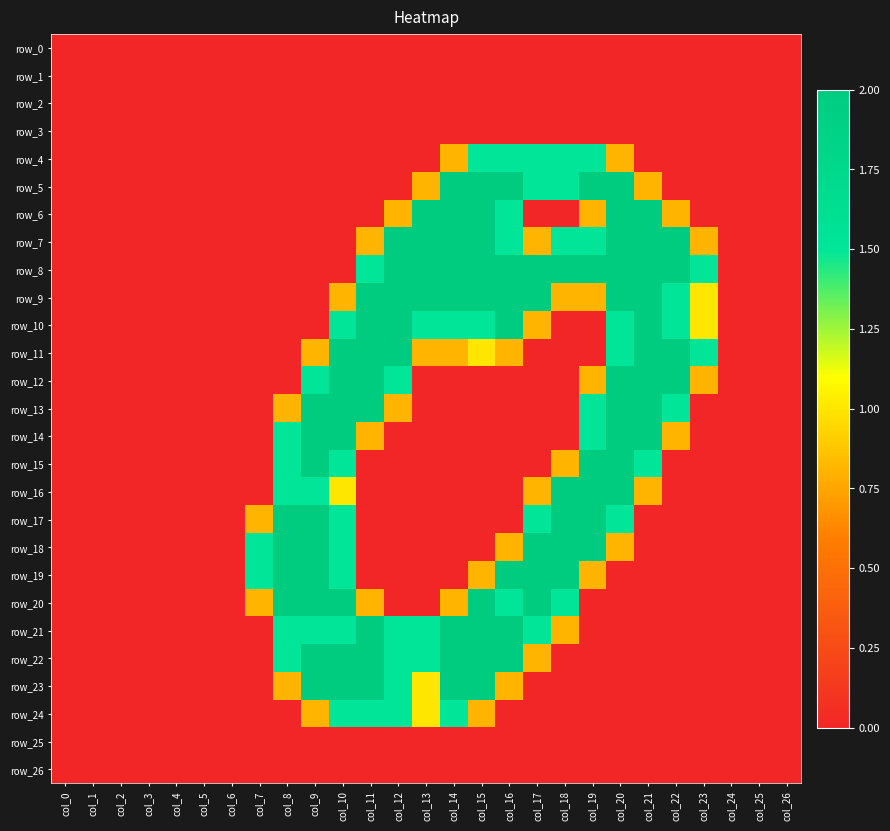

Reading left to right, what are all the values shown in this chart?

row_0: col_0=0.0	col_1=0.0	col_2=0.0	col_3=0.0	col_4=0.0	col_5=0.0	col_6=0.0	col_7=0.0	col_8=0.0	col_9=0.0	col_10=0.0	col_11=0.0	col_12=0.0	col_13=0.0	col_14=0.0	col_15=0.0	col_16=0.0	col_17=0.0	col_18=0.0	col_19=0.0	col_20=0.0	col_21=0.0	col_22=0.0	col_23=0.0	col_24=0.0	col_25=0.0	col_26=0.0
row_1: col_0=0.0	col_1=0.0	col_2=0.0	col_3=0.0	col_4=0.0	col_5=0.0	col_6=0.0	col_7=0.0	col_8=0.0	col_9=0.0	col_10=0.0	col_11=0.0	col_12=0.0	col_13=0.0	col_14=0.0	col_15=0.0	col_16=0.0	col_17=0.0	col_18=0.0	col_19=0.0	col_20=0.0	col_21=0.0	col_22=0.0	col_23=0.0	col_24=0.0	col_25=0.0	col_26=0.0
row_2: col_0=0.0	col_1=0.0	col_2=0.0	col_3=0.0	col_4=0.0	col_5=0.0	col_6=0.0	col_7=0.0	col_8=0.0	col_9=0.0	col_10=0.0	col_11=0.0	col_12=0.0	col_13=0.0	col_14=0.0	col_15=0.0	col_16=0.0	col_17=0.0	col_18=0.0	col_19=0.0	col_20=0.0	col_21=0.0	col_22=0.0	col_23=0.0	col_24=0.0	col_25=0.0	col_26=0.0
row_3: col_0=0.0	col_1=0.0	col_2=0.0	col_3=0.0	col_4=0.0	col_5=0.0	col_6=0.0	col_7=0.0	col_8=0.0	col_9=0.0	col_10=0.0	col_11=0.0	col_12=0.0	col_13=0.0	col_14=0.0	col_15=0.0	col_16=0.0	col_17=0.0	col_18=0.0	col_19=0.0	col_20=0.0	col_21=0.0	col_22=0.0	col_23=0.0	col_24=0.0	col_25=0.0	col_26=0.0
row_4: col_0=0.0	col_1=0.0	col_2=0.0	col_3=0.0	col_4=0.0	col_5=0.0	col_6=0.0	col_7=0.0	col_8=0.0	col_9=0.0	col_10=0.0	col_11=0.0	col_12=0.0	col_13=0.0	col_14=0.8	col_15=1.5	col_16=1.5	col_17=1.5	col_18=1.5	col_19=1.5	col_20=0.8	col_21=0.0	col_22=0.0	col_23=0.0	col_24=0.0	col_25=0.0	col_26=0.0
row_5: col_0=0.0	col_1=0.0	col_2=0.0	col_3=0.0	col_4=0.0	col_5=0.0	col_6=0.0	col_7=0.0	col_8=0.0	col_9=0.0	col_10=0.0	col_11=0.0	col_12=0.0	col_13=0.8	col_14=2.0	col_15=2.0	col_16=2.0	col_17=1.5	col_18=1.5	col_19=2.0	col_20=2.0	col_21=0.8	col_22=0.0	col_23=0.0	col_24=0.0	col_25=0.0	col_26=0.0
row_6: col_0=0.0	col_1=0.0	col_2=0.0	col_3=0.0	col_4=0.0	col_5=0.0	col_6=0.0	col_7=0.0	col_8=0.0	col_9=0.0	col_10=0.0	col_11=0.0	col_12=0.8	col_13=2.0	col_14=2.0	col_15=2.0	col_16=1.5	col_17=0.0	col_18=0.0	col_19=0.8	col_20=2.0	col_21=2.0	col_22=0.8	col_23=0.0	col_24=0.0	col_25=0.0	col_26=0.0
row_7: col_0=0.0	col_1=0.0	col_2=0.0	col_3=0.0	col_4=0.0	col_5=0.0	col_6=0.0	col_7=0.0	col_8=0.0	col_9=0.0	col_10=0.0	col_11=0.8	col_12=2.0	col_13=2.0	col_14=2.0	col_15=2.0	col_16=1.5	col_17=0.8	col_18=1.5	col_19=1.5	col_20=2.0	col_21=2.0	col_22=2.0	col_23=0.8	col_24=0.0	col_25=0.0	col_26=0.0
row_8: col_0=0.0	col_1=0.0	col_2=0.0	col_3=0.0	col_4=0.0	col_5=0.0	col_6=0.0	col_7=0.0	col_8=0.0	col_9=0.0	col_10=0.0	col_11=1.5	col_12=2.0	col_13=2.0	col_14=2.0	col_15=2.0	col_16=2.0	col_17=2.0	col_18=2.0	col_19=2.0	col_20=2.0	col_21=2.0	col_22=2.0	col_23=1.5	col_24=0.0	col_25=0.0	col_26=0.0
row_9: col_0=0.0	col_1=0.0	col_2=0.0	col_3=0.0	col_4=0.0	col_5=0.0	col_6=0.0	col_7=0.0	col_8=0.0	col_9=0.0	col_10=0.8	col_11=2.0	col_12=2.0	col_13=2.0	col_14=2.0	col_15=2.0	col_16=2.0	col_17=2.0	col_18=0.8	col_19=0.8	col_20=2.0	col_21=2.0	col_22=1.5	col_23=1.0	col_24=0.0	col_25=0.0	col_26=0.0
row_10: col_0=0.0	col_1=0.0	col_2=0.0	col_3=0.0	col_4=0.0	col_5=0.0	col_6=0.0	col_7=0.0	col_8=0.0	col_9=0.0	col_10=1.5	col_11=2.0	col_12=2.0	col_13=1.5	col_14=1.5	col_15=1.5	col_16=2.0	col_17=0.8	col_18=0.0	col_19=0.0	col_20=1.5	col_21=2.0	col_22=1.5	col_23=1.0	col_24=0.0	col_25=0.0	col_26=0.0
row_11: col_0=0.0	col_1=0.0	col_2=0.0	col_3=0.0	col_4=0.0	col_5=0.0	col_6=0.0	col_7=0.0	col_8=0.0	col_9=0.8	col_10=2.0	col_11=2.0	col_12=2.0	col_13=0.8	col_14=0.8	col_15=1.0	col_16=0.8	col_17=0.0	col_18=0.0	col_19=0.0	col_20=1.5	col_21=2.0	col_22=2.0	col_23=1.5	col_24=0.0	col_25=0.0	col_26=0.0
row_12: col_0=0.0	col_1=0.0	col_2=0.0	col_3=0.0	col_4=0.0	col_5=0.0	col_6=0.0	col_7=0.0	col_8=0.0	col_9=1.5	col_10=2.0	col_11=2.0	col_12=1.5	col_13=0.0	col_14=0.0	col_15=0.0	col_16=0.0	col_17=0.0	col_18=0.0	col_19=0.8	col_20=2.0	col_21=2.0	col_22=2.0	col_23=0.8	col_24=0.0	col_25=0.0	col_26=0.0
row_13: col_0=0.0	col_1=0.0	col_2=0.0	col_3=0.0	col_4=0.0	col_5=0.0	col_6=0.0	col_7=0.0	col_8=0.8	col_9=2.0	col_10=2.0	col_11=2.0	col_12=0.8	col_13=0.0	col_14=0.0	col_15=0.0	col_16=0.0	col_17=0.0	col_18=0.0	col_19=1.5	col_20=2.0	col_21=2.0	col_22=1.5	col_23=0.0	col_24=0.0	col_25=0.0	col_26=0.0
row_14: col_0=0.0	col_1=0.0	col_2=0.0	col_3=0.0	col_4=0.0	col_5=0.0	col_6=0.0	col_7=0.0	col_8=1.5	col_9=2.0	col_10=2.0	col_11=0.8	col_12=0.0	col_13=0.0	col_14=0.0	col_15=0.0	col_16=0.0	col_17=0.0	col_18=0.0	col_19=1.5	col_20=2.0	col_21=2.0	col_22=0.8	col_23=0.0	col_24=0.0	col_25=0.0	col_26=0.0
row_15: col_0=0.0	col_1=0.0	col_2=0.0	col_3=0.0	col_4=0.0	col_5=0.0	col_6=0.0	col_7=0.0	col_8=1.5	col_9=2.0	col_10=1.5	col_11=0.0	col_12=0.0	col_13=0.0	col_14=0.0	col_15=0.0	col_16=0.0	col_17=0.0	col_18=0.8	col_19=2.0	col_20=2.0	col_21=1.5	col_22=0.0	col_23=0.0	col_24=0.0	col_25=0.0	col_26=0.0
row_16: col_0=0.0	col_1=0.0	col_2=0.0	col_3=0.0	col_4=0.0	col_5=0.0	col_6=0.0	col_7=0.0	col_8=1.5	col_9=1.5	col_10=1.0	col_11=0.0	col_12=0.0	col_13=0.0	col_14=0.0	col_15=0.0	col_16=0.0	col_17=0.8	col_18=2.0	col_19=2.0	col_20=2.0	col_21=0.8	col_22=0.0	col_23=0.0	col_24=0.0	col_25=0.0	col_26=0.0
row_17: col_0=0.0	col_1=0.0	col_2=0.0	col_3=0.0	col_4=0.0	col_5=0.0	col_6=0.0	col_7=0.8	col_8=2.0	col_9=2.0	col_10=1.5	col_11=0.0	col_12=0.0	col_13=0.0	col_14=0.0	col_15=0.0	col_16=0.0	col_17=1.5	col_18=2.0	col_19=2.0	col_20=1.5	col_21=0.0	col_22=0.0	col_23=0.0	col_24=0.0	col_25=0.0	col_26=0.0
row_18: col_0=0.0	col_1=0.0	col_2=0.0	col_3=0.0	col_4=0.0	col_5=0.0	col_6=0.0	col_7=1.5	col_8=2.0	col_9=2.0	col_10=1.5	col_11=0.0	col_12=0.0	col_13=0.0	col_14=0.0	col_15=0.0	col_16=0.8	col_17=2.0	col_18=2.0	col_19=2.0	col_20=0.8	col_21=0.0	col_22=0.0	col_23=0.0	col_24=0.0	col_25=0.0	col_26=0.0
row_19: col_0=0.0	col_1=0.0	col_2=0.0	col_3=0.0	col_4=0.0	col_5=0.0	col_6=0.0	col_7=1.5	col_8=2.0	col_9=2.0	col_10=1.5	col_11=0.0	col_12=0.0	col_13=0.0	col_14=0.0	col_15=0.8	col_16=2.0	col_17=2.0	col_18=2.0	col_19=0.8	col_20=0.0	col_21=0.0	col_22=0.0	col_23=0.0	col_24=0.0	col_25=0.0	col_26=0.0
row_20: col_0=0.0	col_1=0.0	col_2=0.0	col_3=0.0	col_4=0.0	col_5=0.0	col_6=0.0	col_7=0.8	col_8=2.0	col_9=2.0	col_10=2.0	col_11=0.8	col_12=0.0	col_13=0.0	col_14=0.8	col_15=2.0	col_16=1.5	col_17=2.0	col_18=1.5	col_19=0.0	col_20=0.0	col_21=0.0	col_22=0.0	col_23=0.0	col_24=0.0	col_25=0.0	col_26=0.0
row_21: col_0=0.0	col_1=0.0	col_2=0.0	col_3=0.0	col_4=0.0	col_5=0.0	col_6=0.0	col_7=0.0	col_8=1.5	col_9=1.5	col_10=1.5	col_11=2.0	col_12=1.5	col_13=1.5	col_14=2.0	col_15=2.0	col_16=2.0	col_17=1.5	col_18=0.8	col_19=0.0	col_20=0.0	col_21=0.0	col_22=0.0	col_23=0.0	col_24=0.0	col_25=0.0	col_26=0.0
row_22: col_0=0.0	col_1=0.0	col_2=0.0	col_3=0.0	col_4=0.0	col_5=0.0	col_6=0.0	col_7=0.0	col_8=1.5	col_9=2.0	col_10=2.0	col_11=2.0	col_12=1.5	col_13=1.5	col_14=2.0	col_15=2.0	col_16=2.0	col_17=0.8	col_18=0.0	col_19=0.0	col_20=0.0	col_21=0.0	col_22=0.0	col_23=0.0	col_24=0.0	col_25=0.0	col_26=0.0
row_23: col_0=0.0	col_1=0.0	col_2=0.0	col_3=0.0	col_4=0.0	col_5=0.0	col_6=0.0	col_7=0.0	col_8=0.8	col_9=2.0	col_10=2.0	col_11=2.0	col_12=1.5	col_13=1.0	col_14=2.0	col_15=2.0	col_16=0.8	col_17=0.0	col_18=0.0	col_19=0.0	col_20=0.0	col_21=0.0	col_22=0.0	col_23=0.0	col_24=0.0	col_25=0.0	col_26=0.0
row_24: col_0=0.0	col_1=0.0	col_2=0.0	col_3=0.0	col_4=0.0	col_5=0.0	col_6=0.0	col_7=0.0	col_8=0.0	col_9=0.8	col_10=1.5	col_11=1.5	col_12=1.5	col_13=1.0	col_14=1.5	col_15=0.8	col_16=0.0	col_17=0.0	col_18=0.0	col_19=0.0	col_20=0.0	col_21=0.0	col_22=0.0	col_23=0.0	col_24=0.0	col_25=0.0	col_26=0.0
row_25: col_0=0.0	col_1=0.0	col_2=0.0	col_3=0.0	col_4=0.0	col_5=0.0	col_6=0.0	col_7=0.0	col_8=0.0	col_9=0.0	col_10=0.0	col_11=0.0	col_12=0.0	col_13=0.0	col_14=0.0	col_15=0.0	col_16=0.0	col_17=0.0	col_18=0.0	col_19=0.0	col_20=0.0	col_21=0.0	col_22=0.0	col_23=0.0	col_24=0.0	col_25=0.0	col_26=0.0
row_26: col_0=0.0	col_1=0.0	col_2=0.0	col_3=0.0	col_4=0.0	col_5=0.0	col_6=0.0	col_7=0.0	col_8=0.0	col_9=0.0	col_10=0.0	col_11=0.0	col_12=0.0	col_13=0.0	col_14=0.0	col_15=0.0	col_16=0.0	col_17=0.0	col_18=0.0	col_19=0.0	col_20=0.0	col_21=0.0	col_22=0.0	col_23=0.0	col_24=0.0	col_25=0.0	col_26=0.0